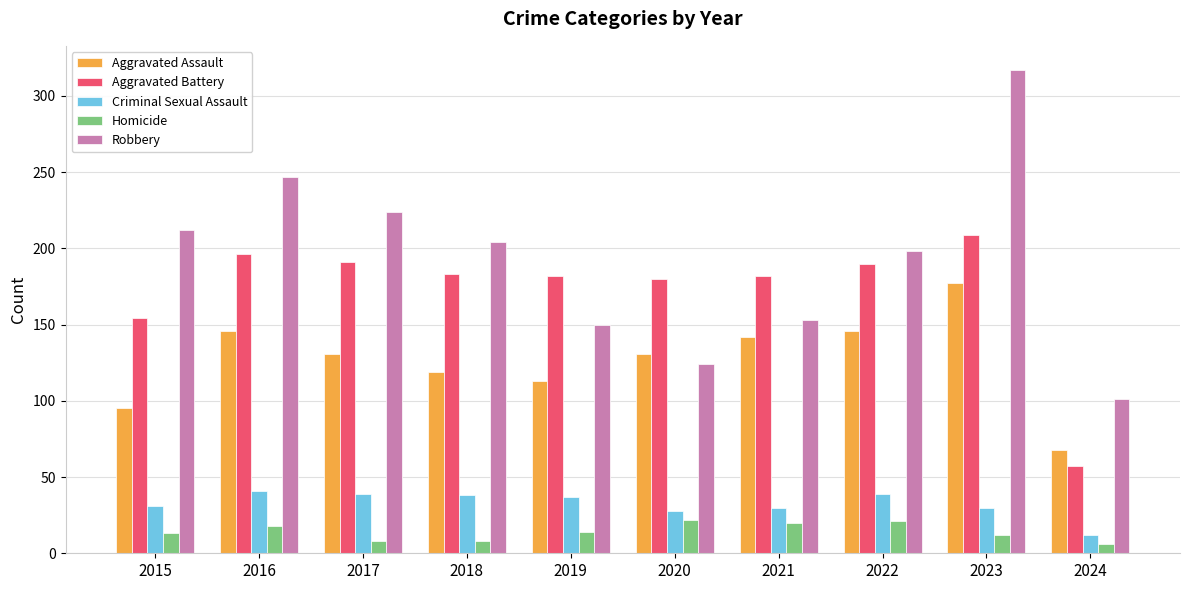

At how many categories does at least one series exceed 114?

9